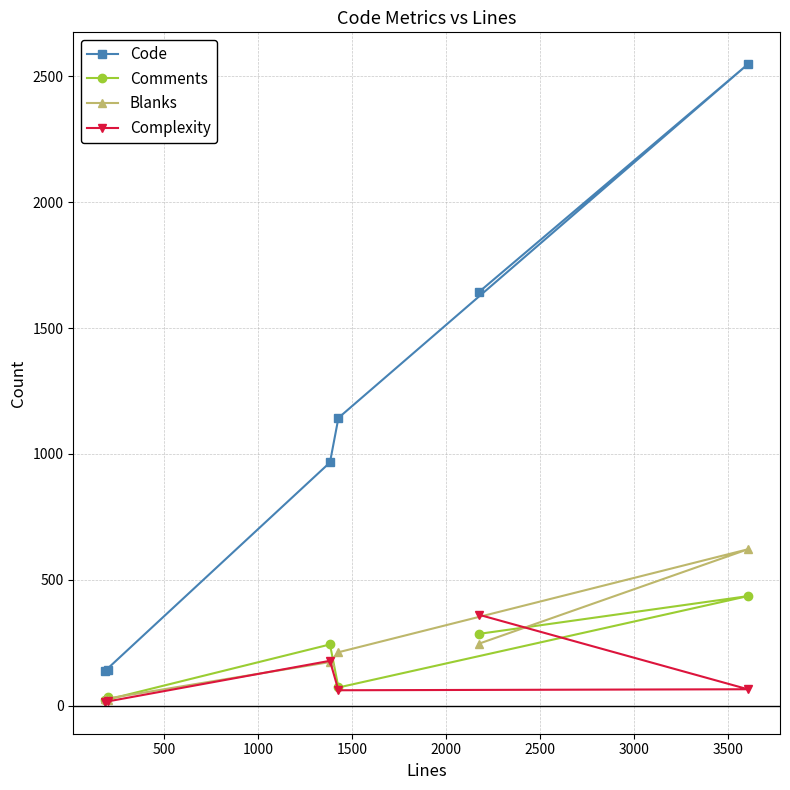

Which series has the largest range (max minus min)?

Code